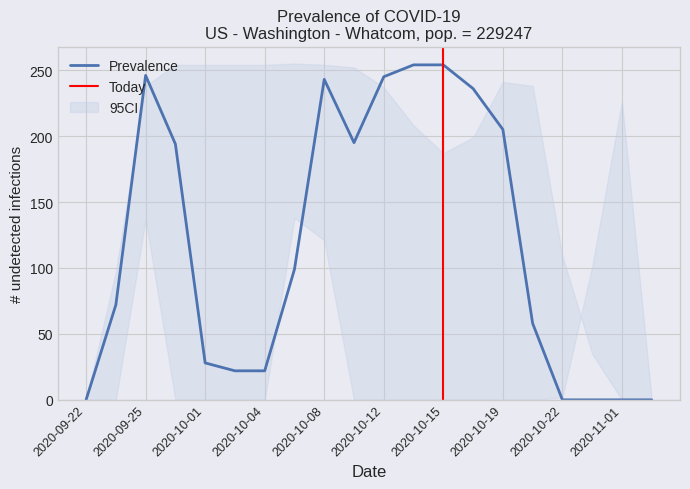

What is the maximum value for Prevalence?

254